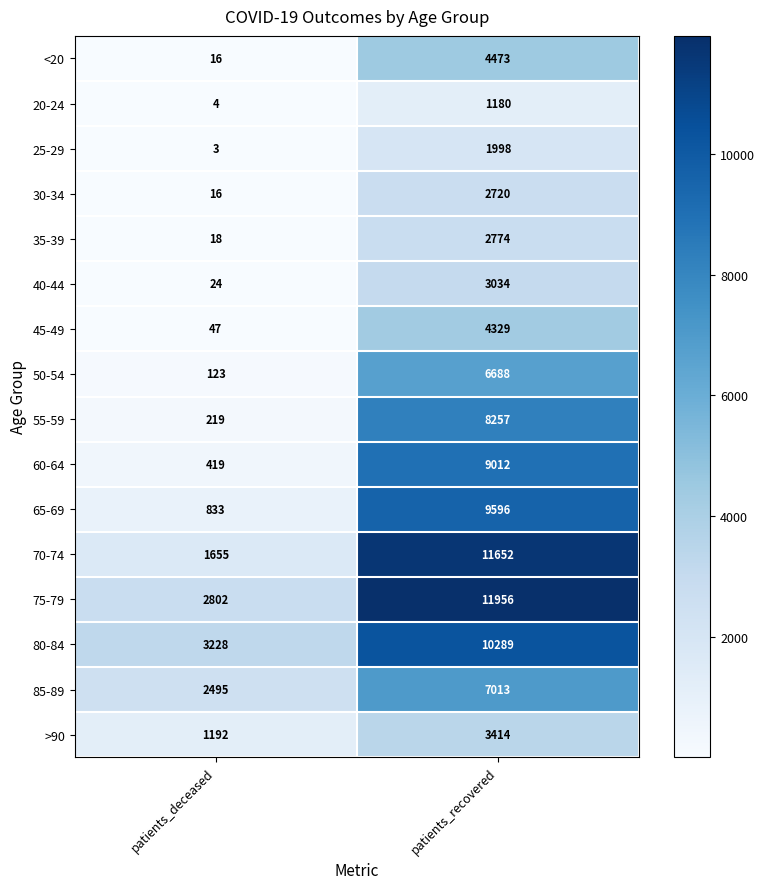

What is the average value of the 75-79 series?

7379